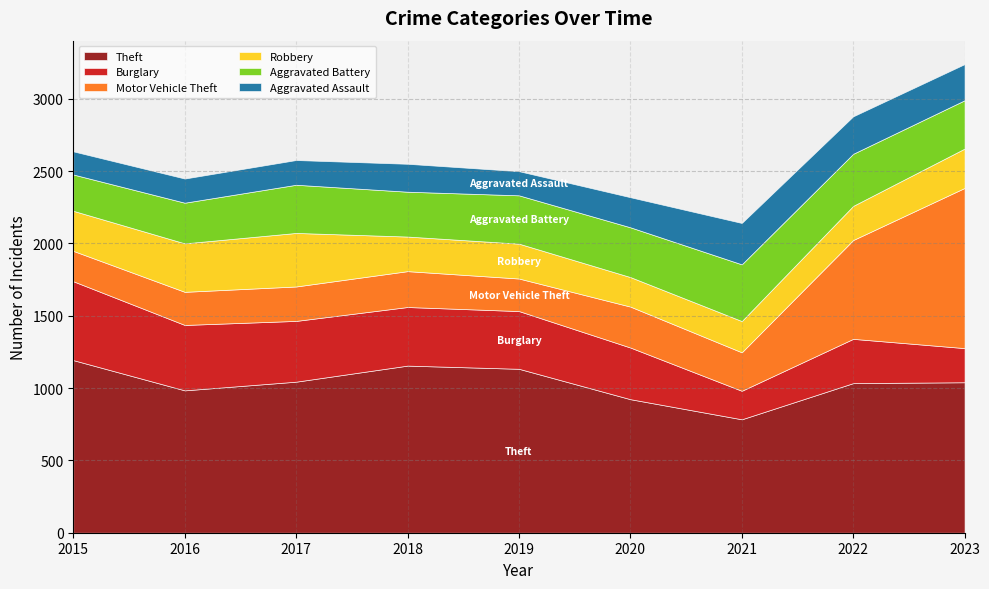

The Motor Vehicle Theft series shows 248 at 2018. True or false?

True